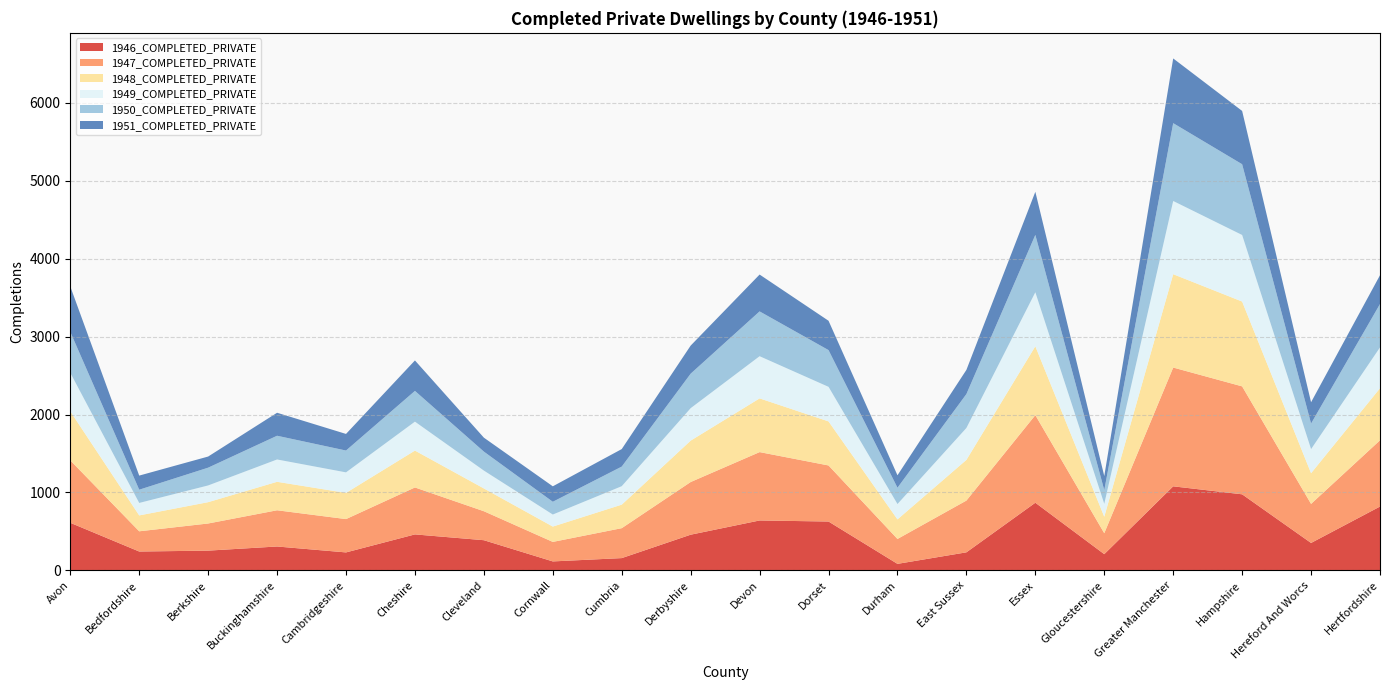

Reading right to left, what are all the values shown in this chart?

1946_COMPLETED_PRIVATE: 819.2	351.9	976.1	1078.5	208.1	868.1	231.5	83.7	626.9	640.5	457.9	157.5	115.0	387.2	461.7	230.5	306.5	253.4	242.0	610.7
1947_COMPLETED_PRIVATE: 850.0	501.2	1385.1	1524.2	268.8	1124.1	664.2	319.5	719.4	877.3	675.9	384.0	250.4	371.8	602.3	427.6	464.8	348.2	259.4	801.2
1948_COMPLETED_PRIVATE: 668.0	394.0	1088.5	1197.9	211.2	883.5	522.1	251.1	565.4	689.3	531.2	301.8	196.8	292.3	473.4	336.1	365.3	273.7	203.9	629.5
1949_COMPLETED_PRIVATE: 523.8	308.8	854.0	939.2	165.6	692.6	409.3	196.8	443.4	541.0	416.4	236.6	154.2	229.1	371.1	263.4	286.4	214.5	159.8	494.1
1950_COMPLETED_PRIVATE: 557.0	328.4	908.0	998.8	176.1	736.6	435.3	209.3	471.5	575.2	442.8	251.6	164.0	243.6	394.6	280.1	304.6	228.1	170.0	525.3
1951_COMPLETED_PRIVATE: 369.4	273.3	684.0	830.5	180.5	552.9	310.2	159.8	376.4	472.8	360.4	224.9	198.3	179.0	390.8	213.1	295.1	142.8	181.1	582.4